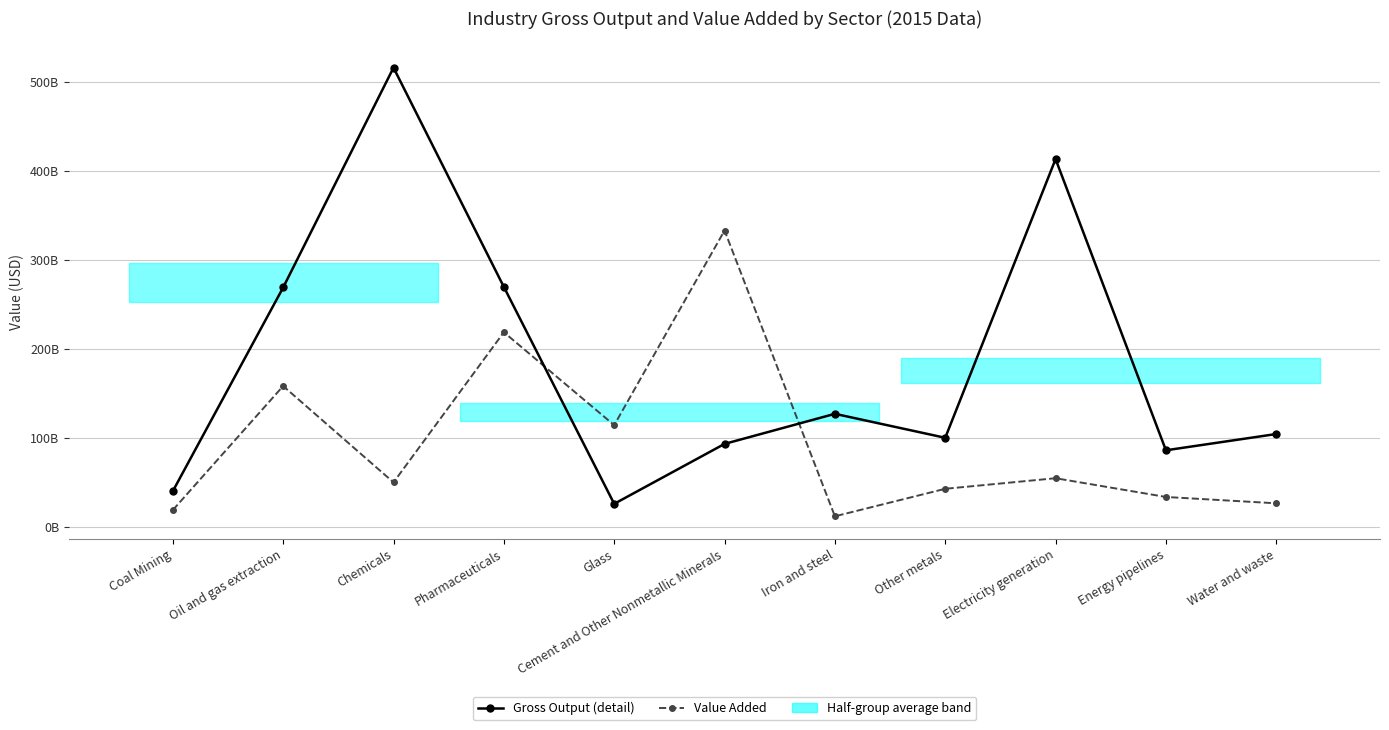

Which series has the largest total across all categories?

Gross Output (detail)